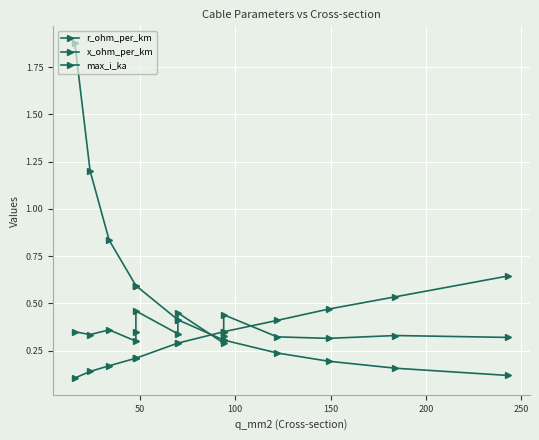

What is the greatest value displayed?

1.9